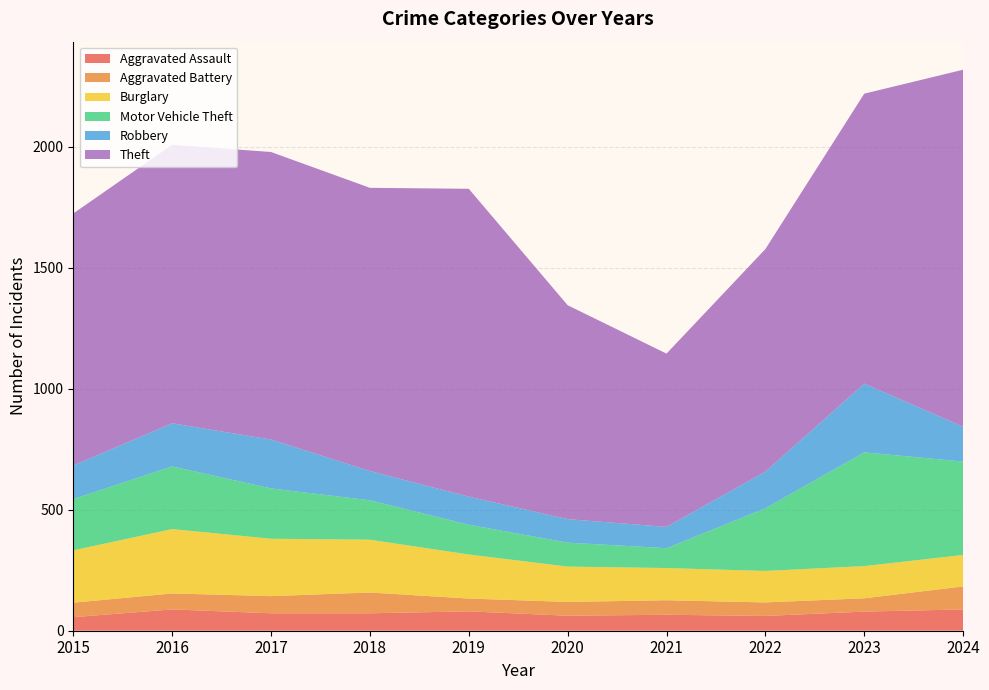

Reading left to right, list all the values displayed in this chart.

Aggravated Assault: 56	88	72	72	80	62	66	61	79	88
Aggravated Battery: 60	66	71	86	53	57	60	56	55	95
Burglary: 216	266	237	218	182	146	133	130	133	130
Motor Vehicle Theft: 212	259	208	163	123	99	82	259	470	386
Robbery: 139	178	202	121	116	97	88	151	284	144
Theft: 1041	1151	1188	1170	1272	884	716	920	1198	1475